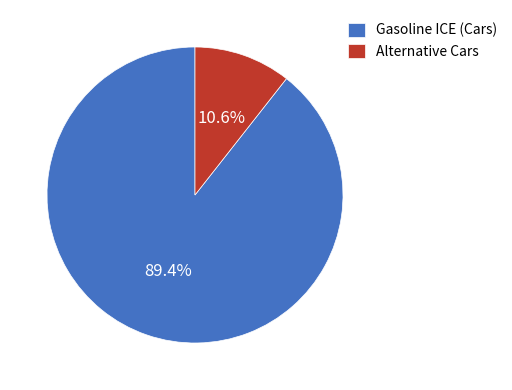

What is the majority slice?

Gasoline ICE (Cars)